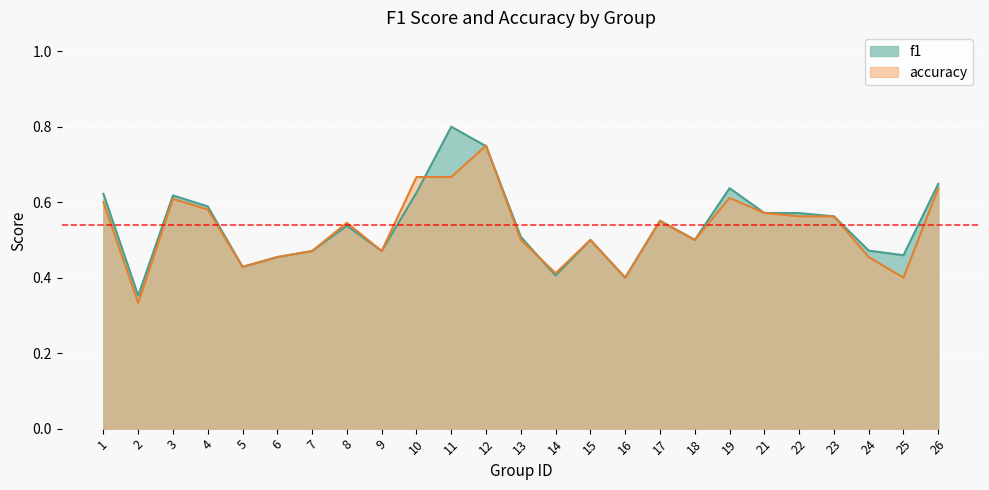

At how many categories does at least one series exceed 0?

25